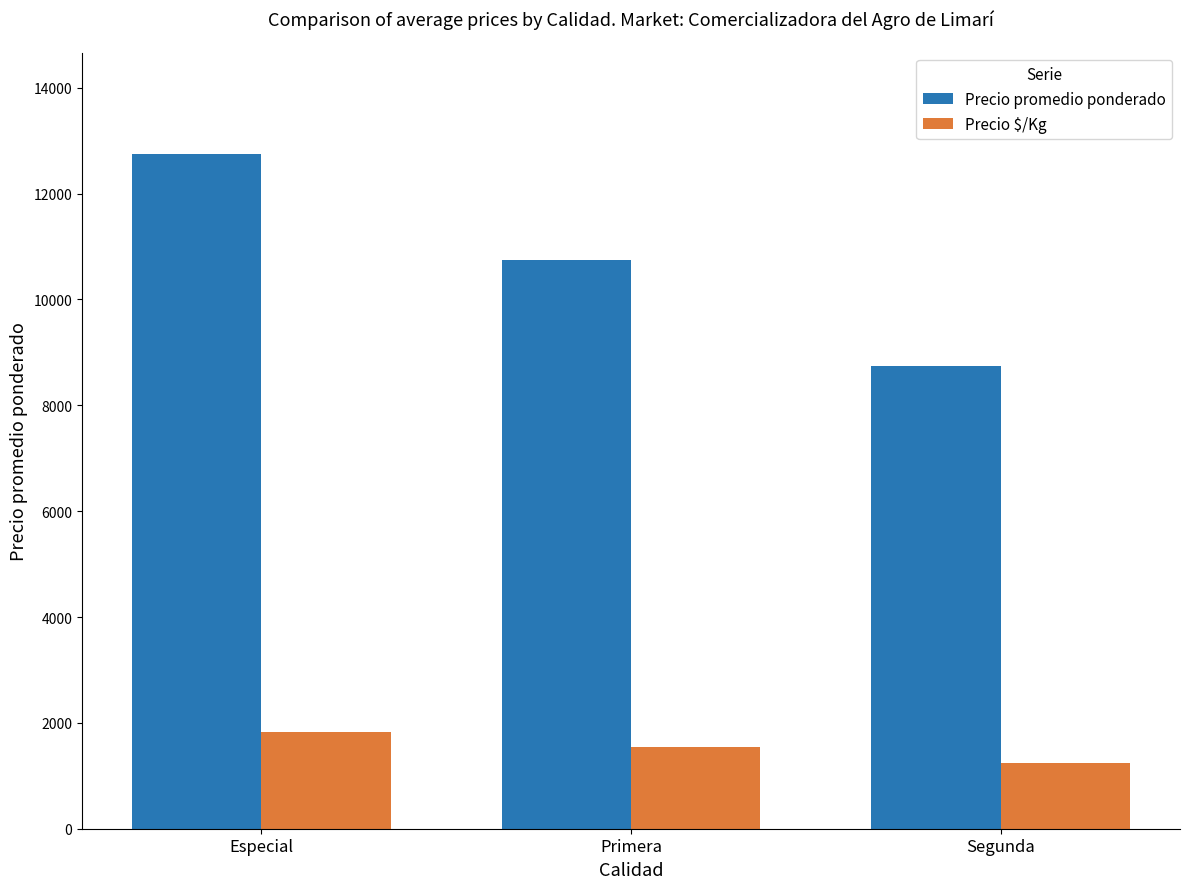

How many values in the Precio $/Kg series are below 1536?

1